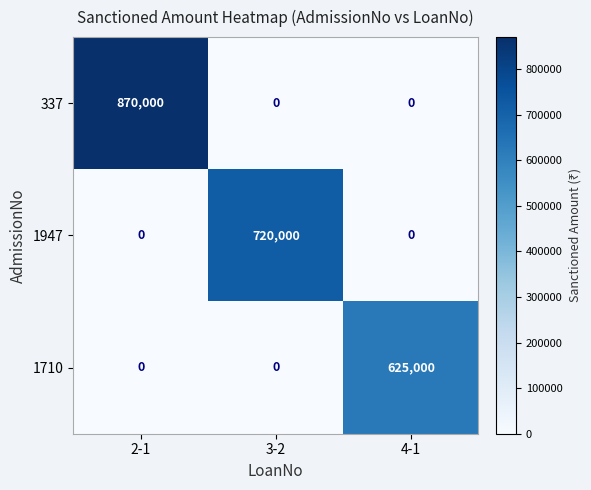

Between 3-2 and 4-1, which series saw the biggest shift?

1947